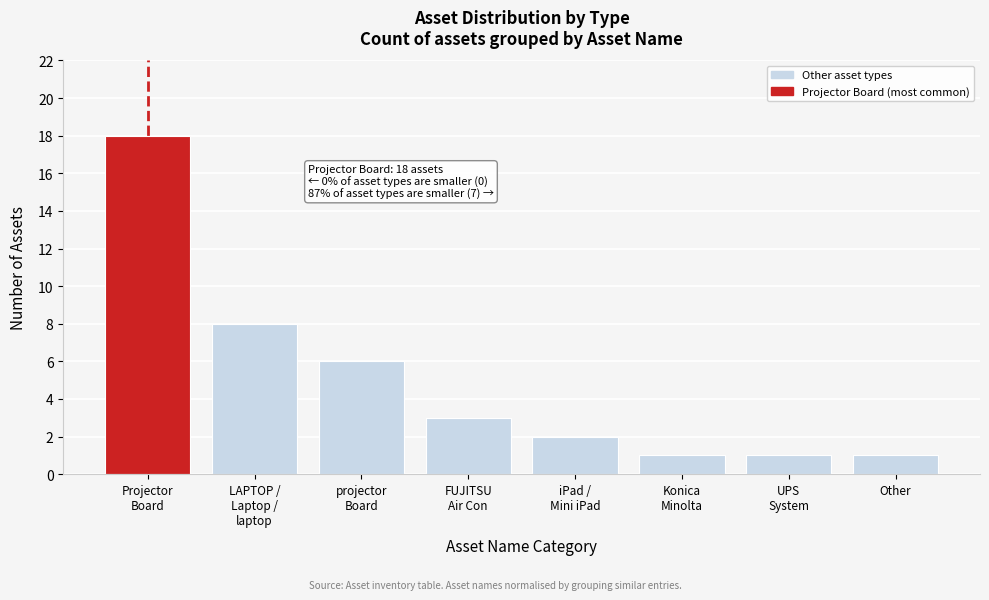

Reading left to right, what are all the values shown in this chart?

18	8	6	3	2	1	1	1